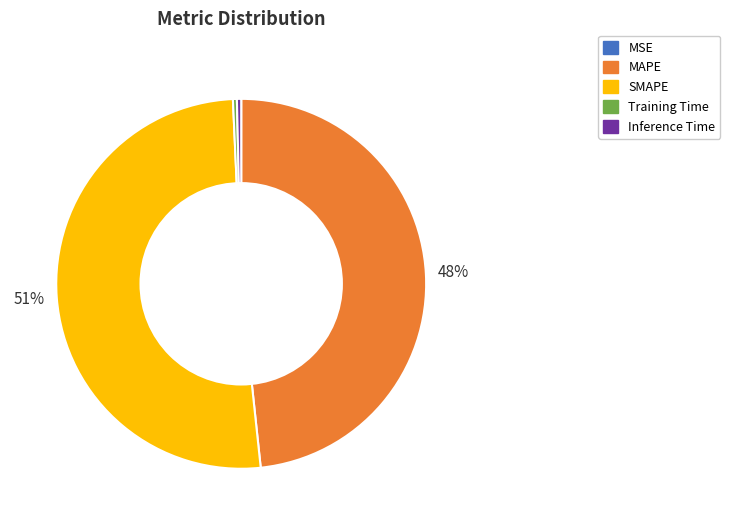

Is SMAPE the majority of the pie?

Yes